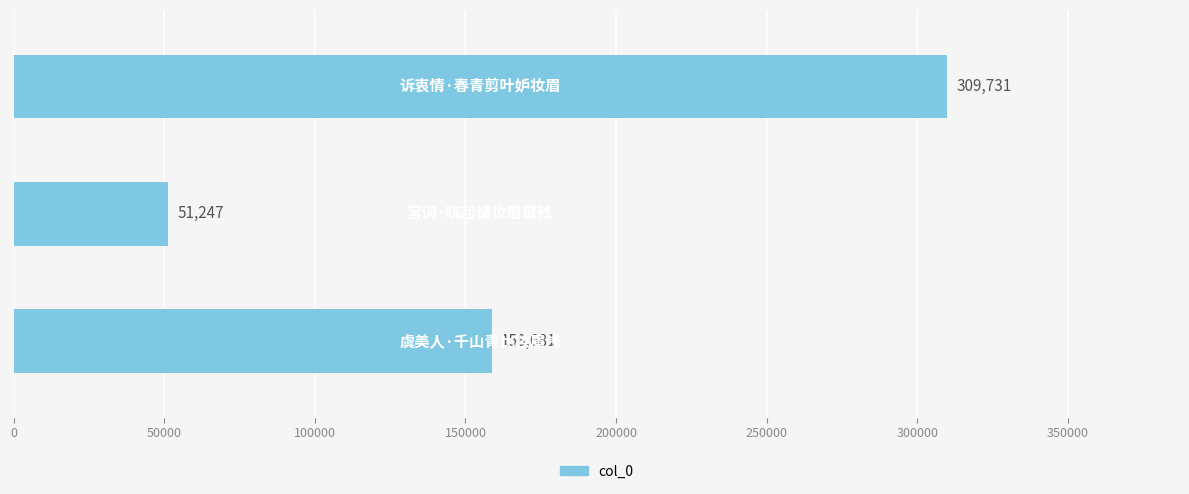

What is the difference between the second highest and minimum values?

107434